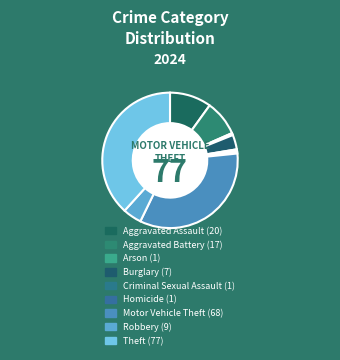

Count the number of slices in the pie.

9